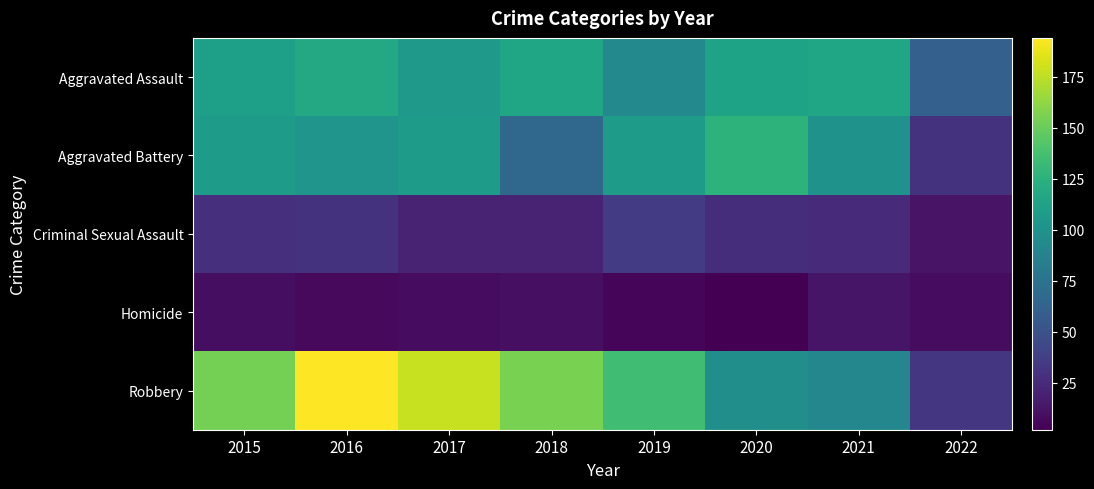

Reading right to left, transcribe all the data shown in this chart.

Aggravated Assault: 2022=61	2021=115	2020=113	2019=92	2018=115	2017=105	2016=118	2015=110
Aggravated Battery: 2022=30	2021=100	2020=126	2019=108	2018=67	2017=108	2016=102	2015=108
Criminal Sexual Assault: 2022=12	2021=25	2020=27	2019=35	2018=21	2017=21	2016=30	2015=28
Homicide: 2022=8	2021=13	2020=2	2019=5	2018=10	2017=8	2016=7	2015=9
Robbery: 2022=32	2021=91	2020=97	2019=135	2018=155	2017=178	2016=194	2015=154